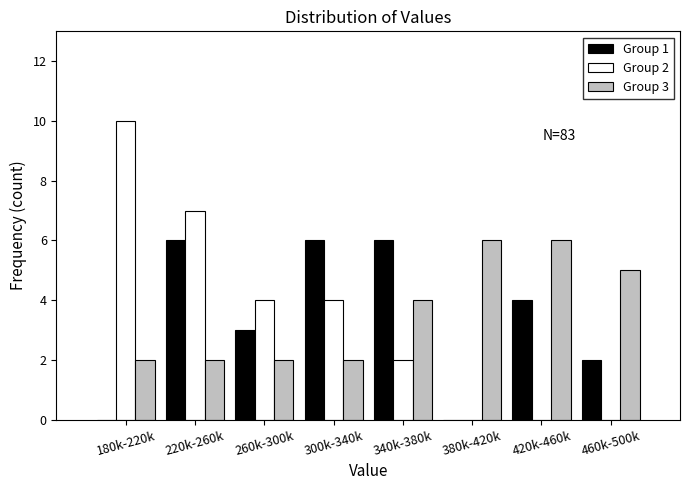

Reading left to right, what are all the values shown in this chart?

Group 1: 180k-220k=0	220k-260k=6	260k-300k=3	300k-340k=6	340k-380k=6	380k-420k=0	420k-460k=4	460k-500k=2
Group 2: 180k-220k=10	220k-260k=7	260k-300k=4	300k-340k=4	340k-380k=2	380k-420k=0	420k-460k=0	460k-500k=0
Group 3: 180k-220k=2	220k-260k=2	260k-300k=2	300k-340k=2	340k-380k=4	380k-420k=6	420k-460k=6	460k-500k=5